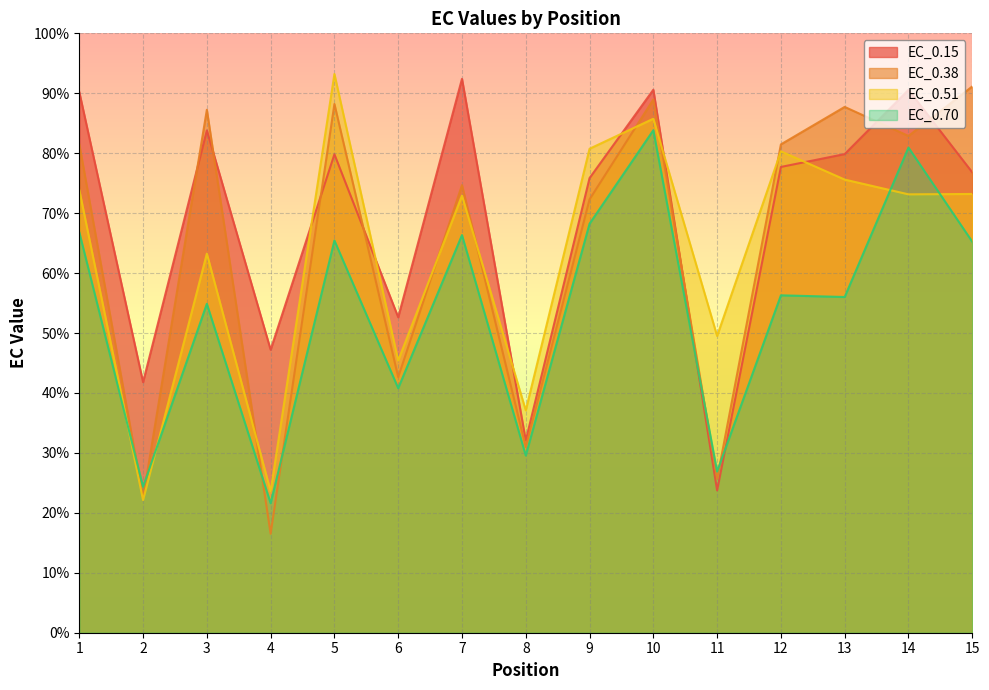

Which series changed the most between 2 and 15?

EC_0.38